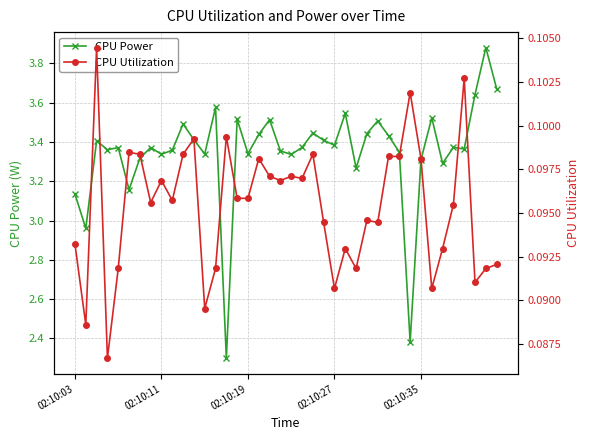

What is the average value of the CPU Power series?

3.3